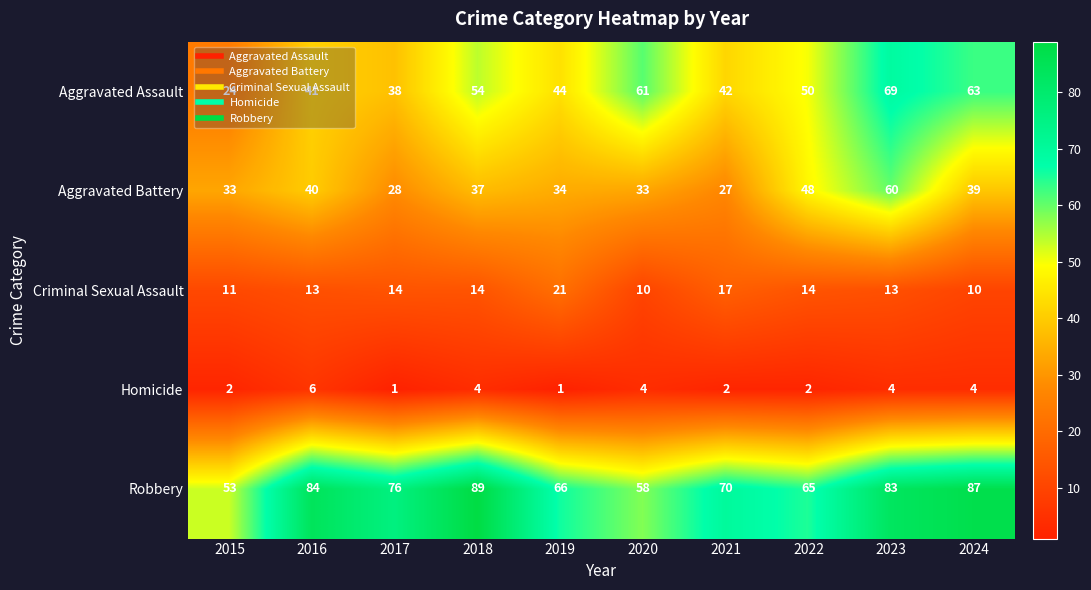

What is the difference between the maximum and minimum values in the Aggravated Battery series?

33